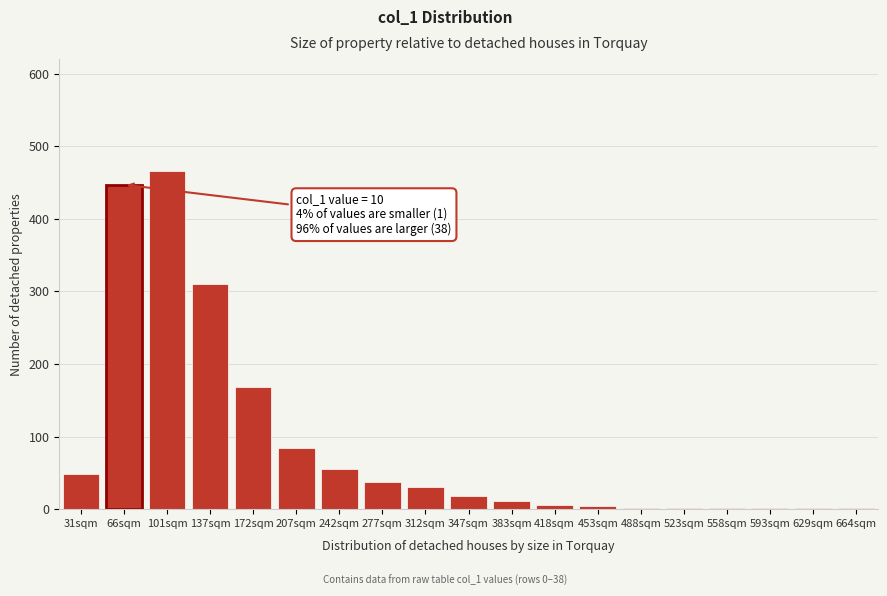

What is the maximum value shown in the chart?

466